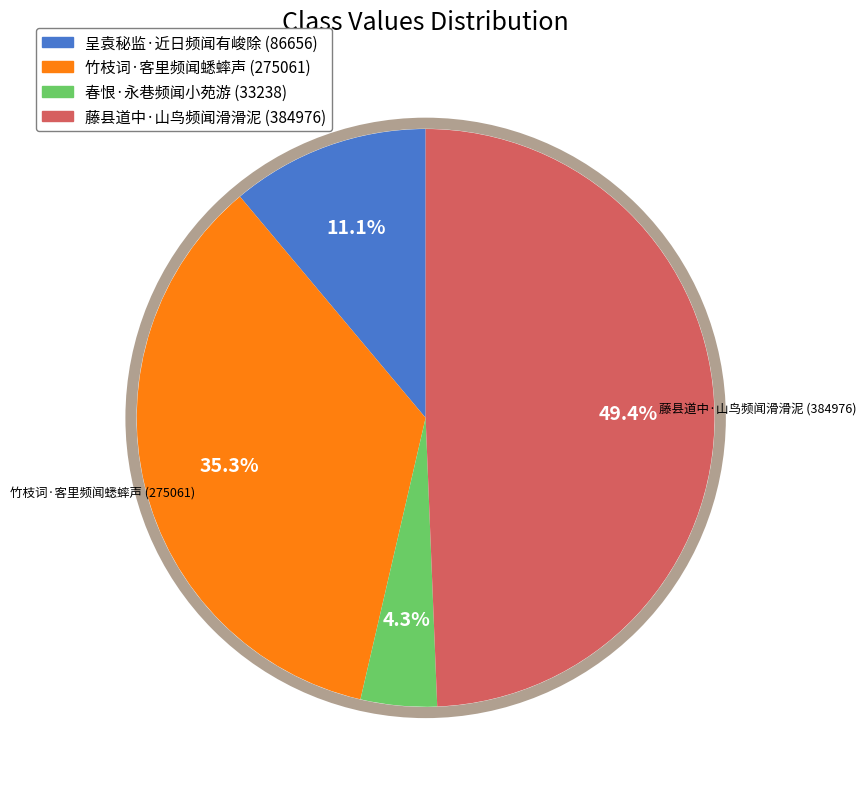

How many segments does this pie chart have?

4